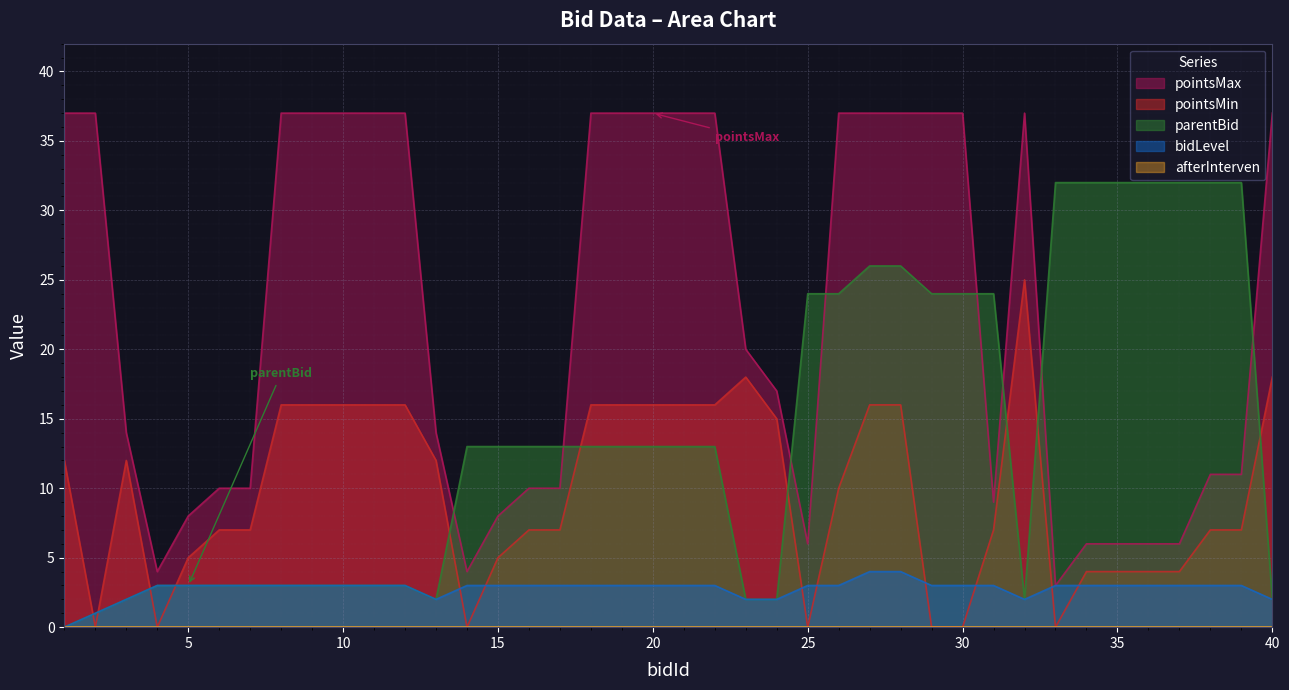

What is the difference between the second highest and second lowest values in the bidLevel series?

3